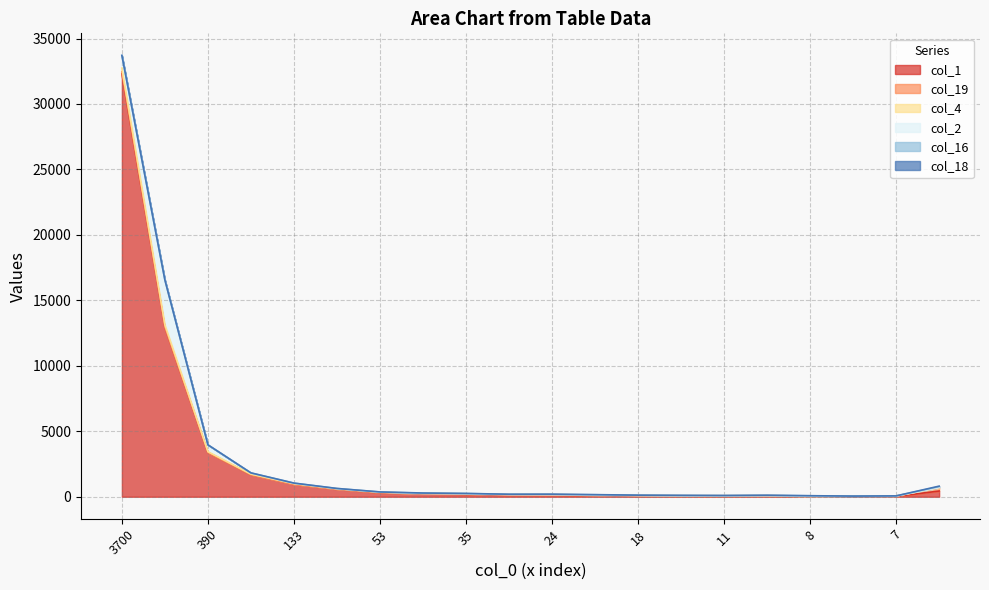

What is the value of the col_16 point at the 7th from the left?

3